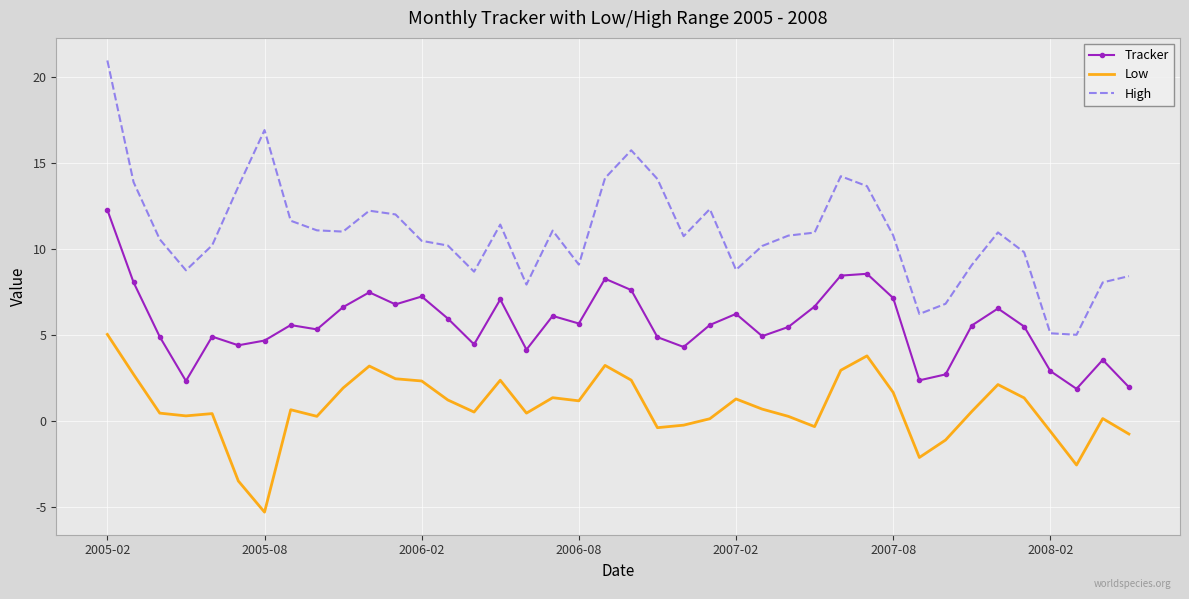

At how many categories does at least one series exceed 13?

9